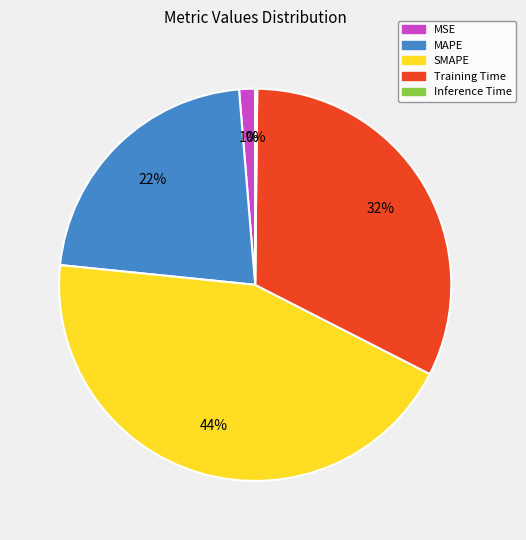

What is the ratio of the value at MAPE to the value at Training Time?

0.7